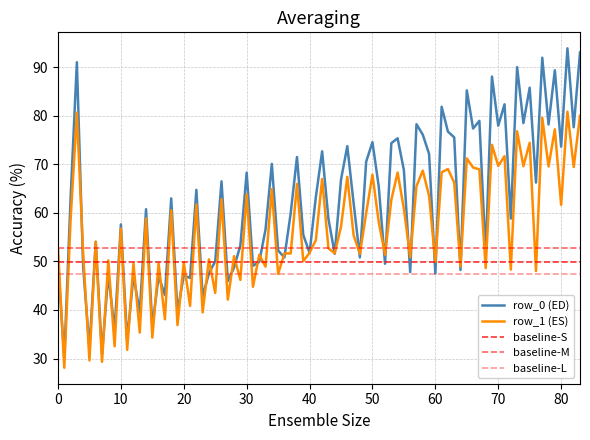

Is it true that row_1 (ES) equals 95.2 at 10?

False